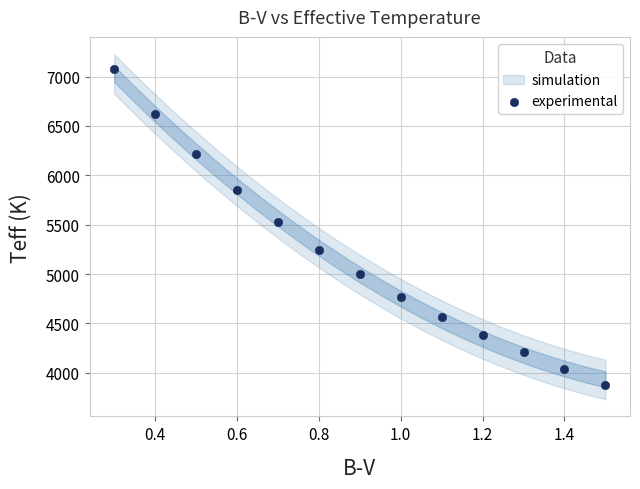

What Y value in the scatter plot is closest to 5480?

5532